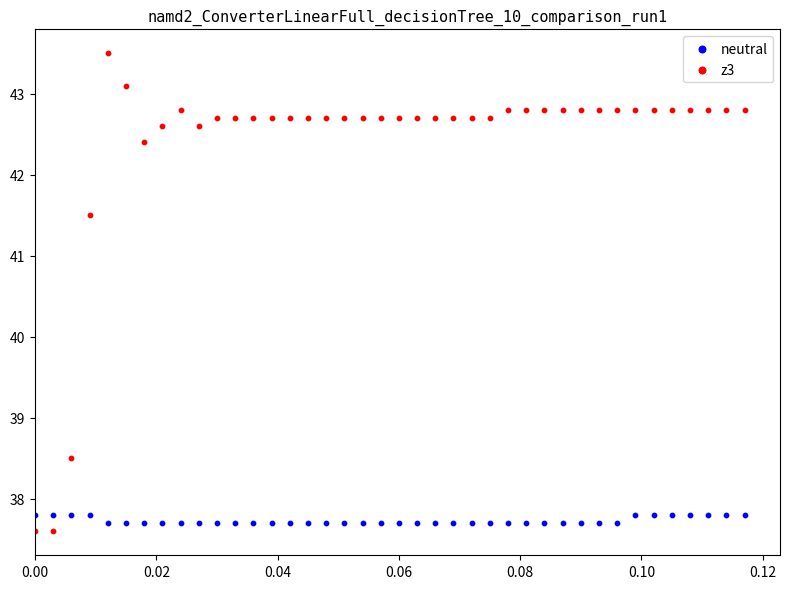

Which series has the widest spread of Y values?

z3